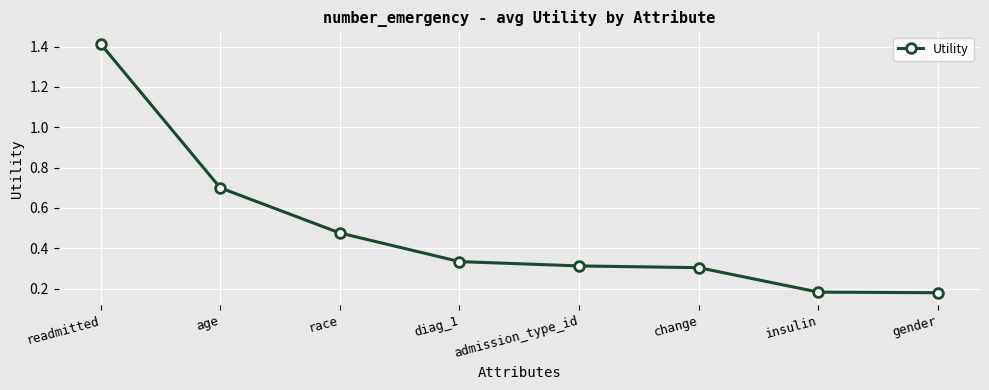

The chart shows a value of 1.2 at age. True or false?

False